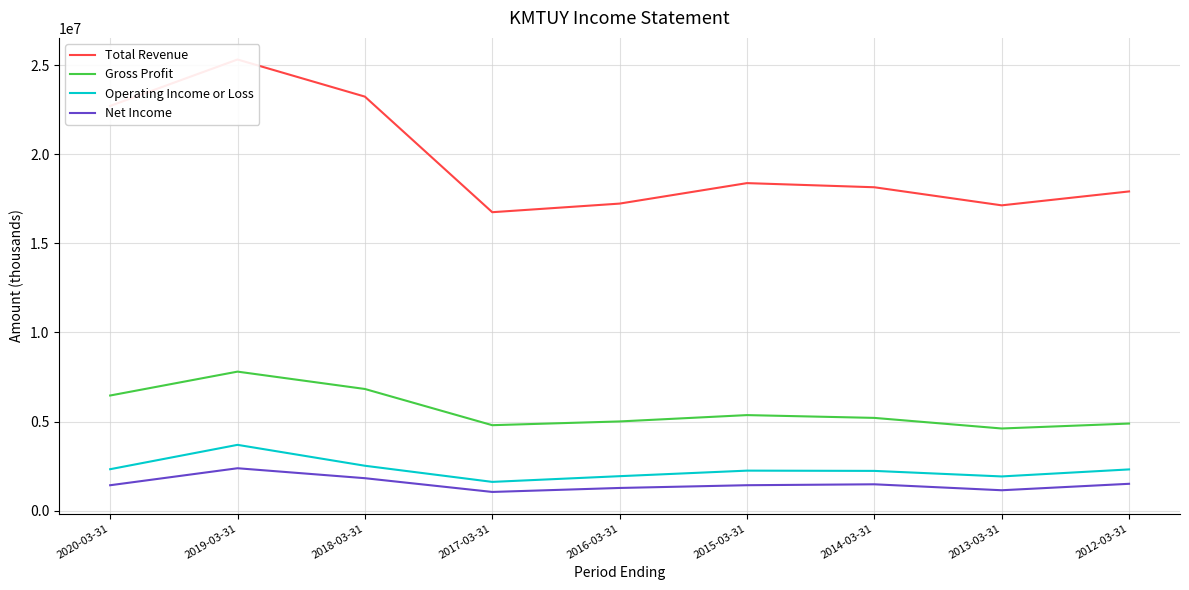

Reading left to right, list all the values displayed in this chart.

Total Revenue: 22712800	25317500	23235300	16749800	17232600	18381900	18149500	17134600	17915100
Gross Profit: 6464200	7804300	6830700	4798900	5009100	5364800	5208100	4613500	4890600
Operating Income or Loss: 2329100	3695600	2523000	1617400	1937700	2248800	2234200	1923500	2317300
Net Income: 1429200	2382800	1824600	1053300	1276700	1430700	1481900	1148300	1510100